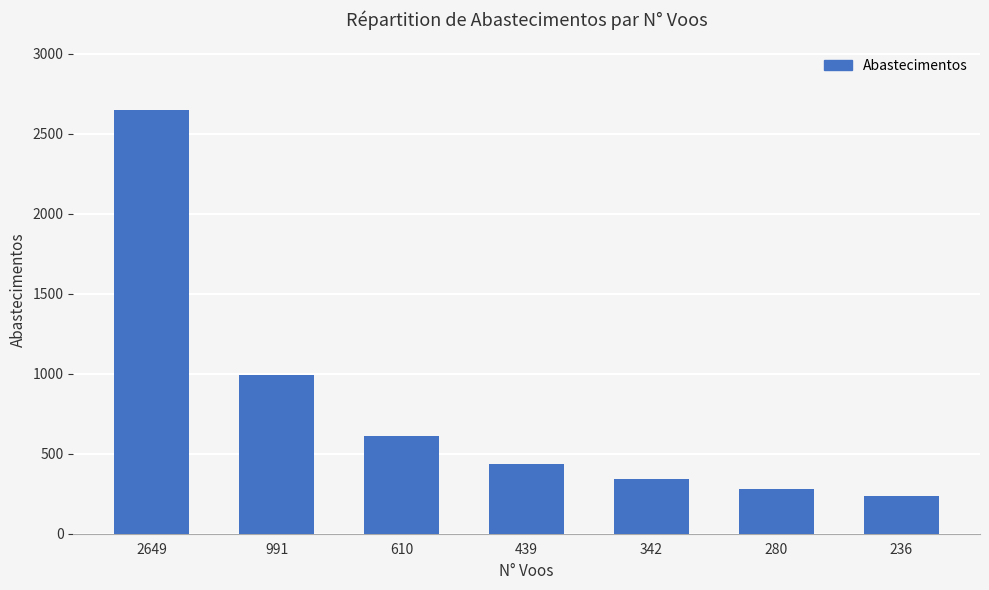

Where is the data nearest to the value 1440?

991